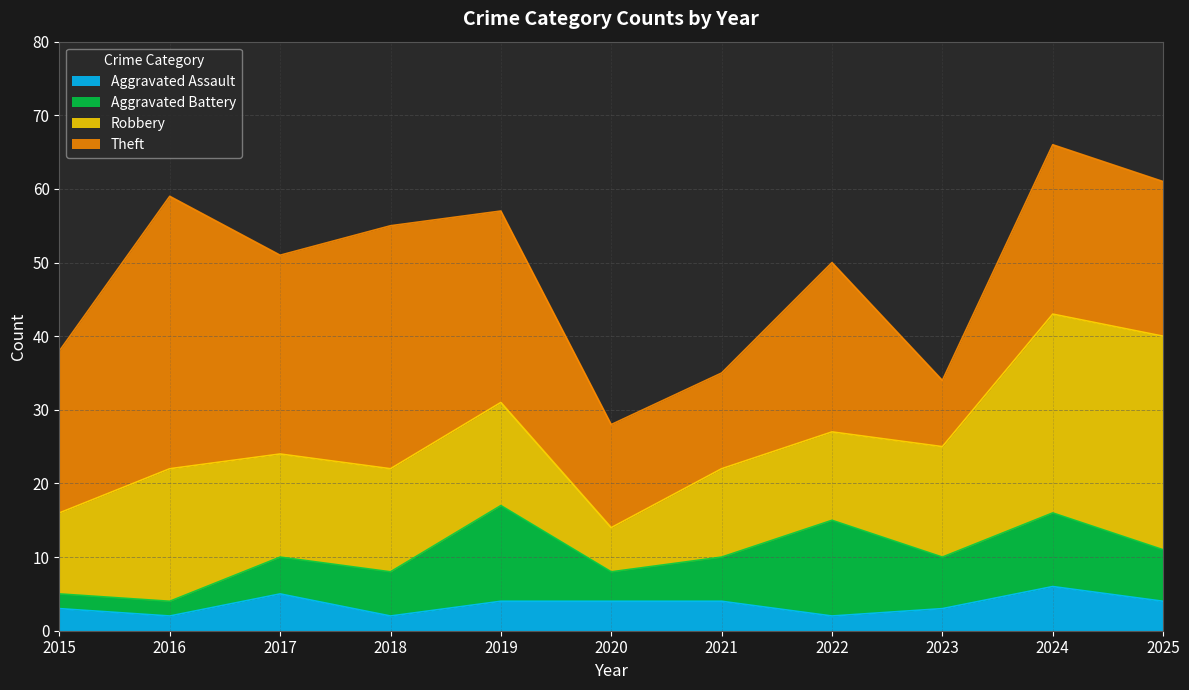

What is the difference between the Robbery values at 2022 and 2015?

1